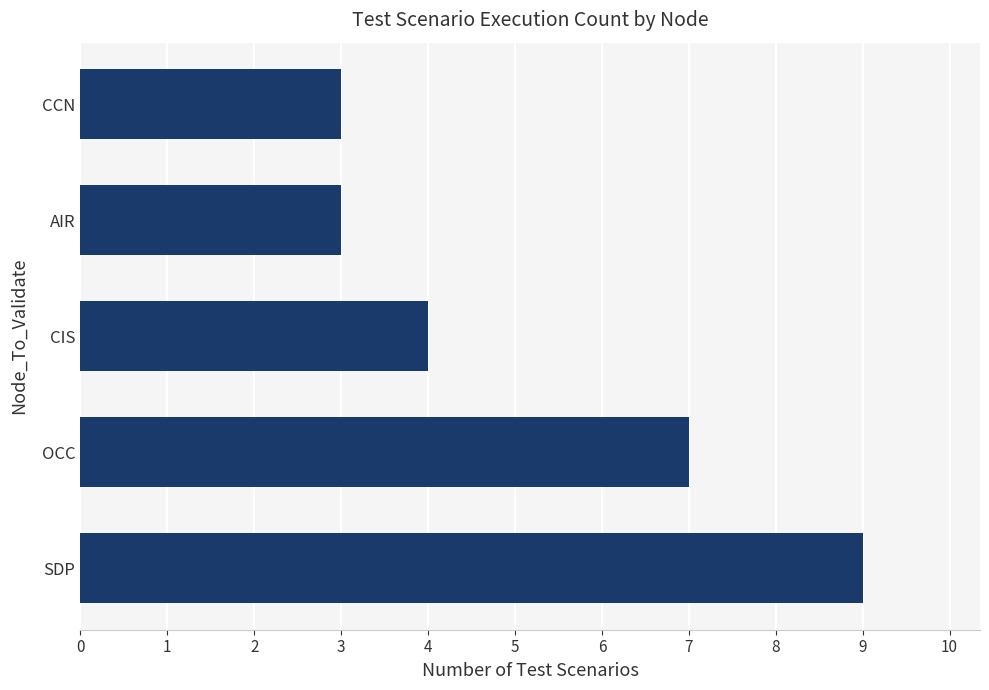

Does the chart contain stacked bars?

No